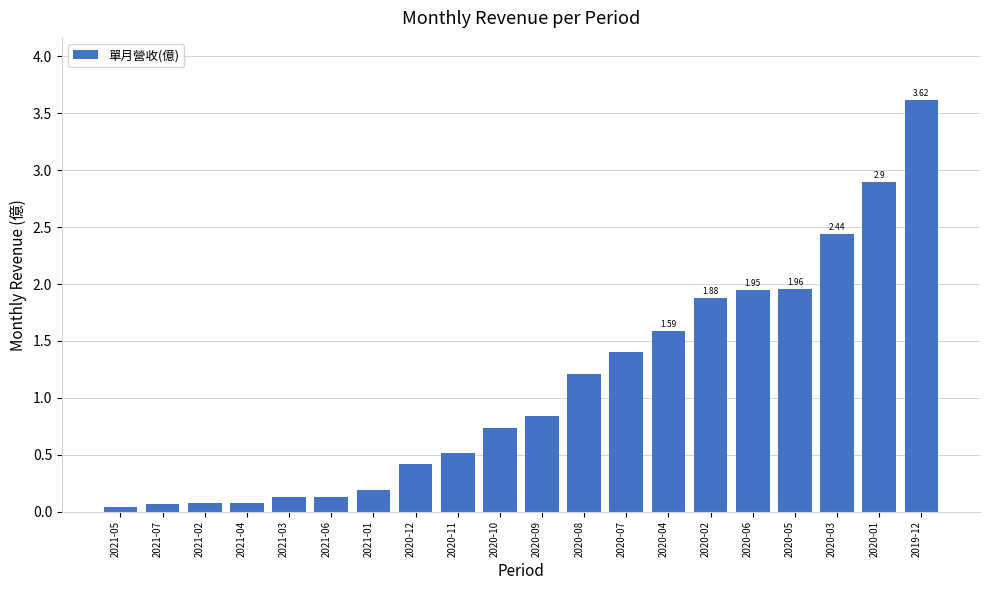

What is the ratio of the value at 2020-07 to the value at 2020-04?

0.9